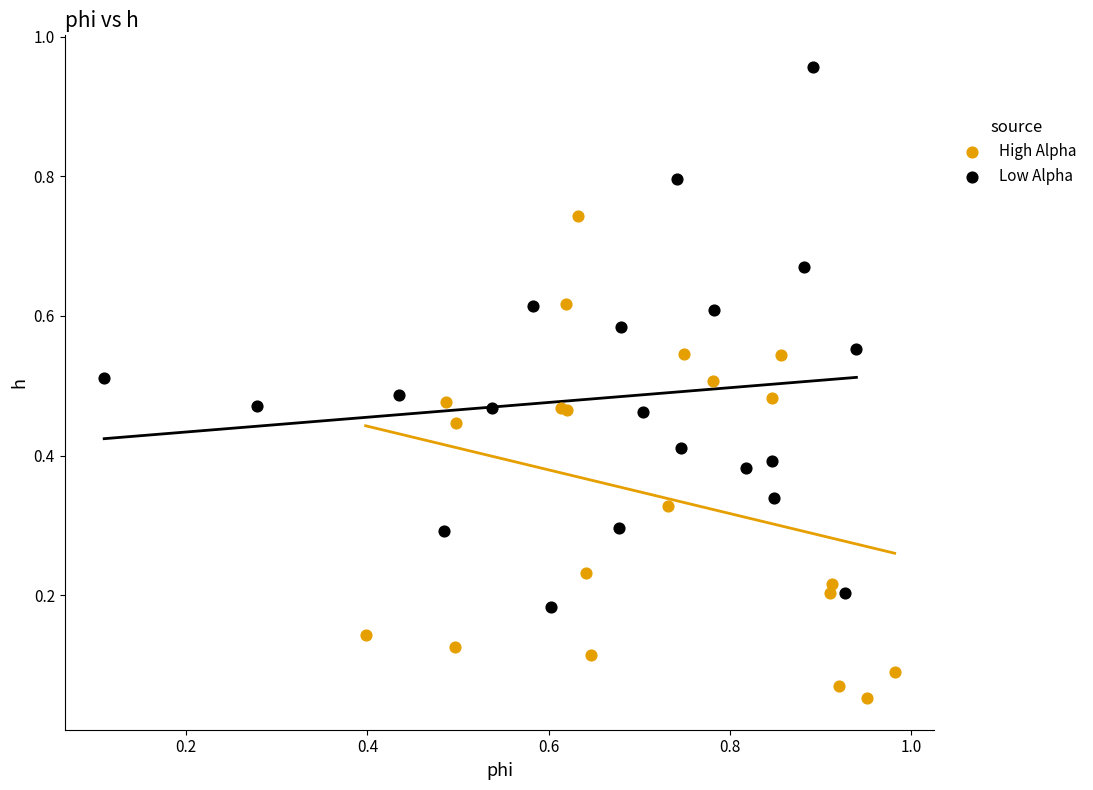

Which series contains the lowest Y value?

High Alpha